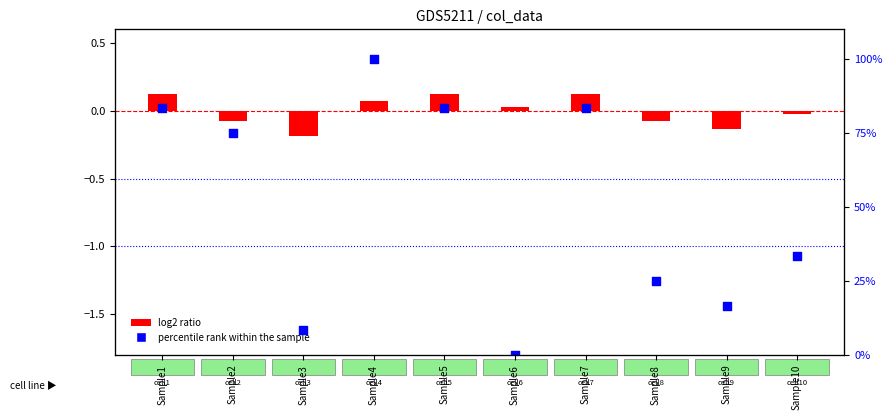

Which series has the largest total across all categories?

percentile rank within the sample